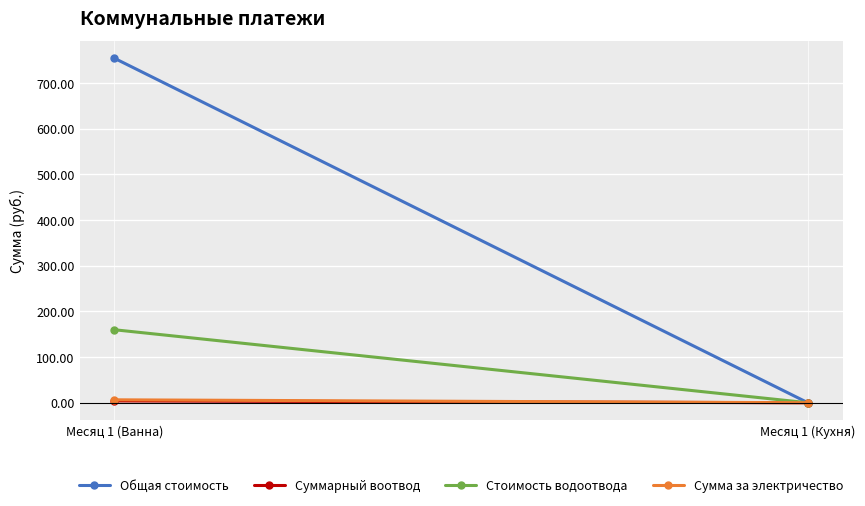

What is the sum of all Общая стоимость values?

754.5